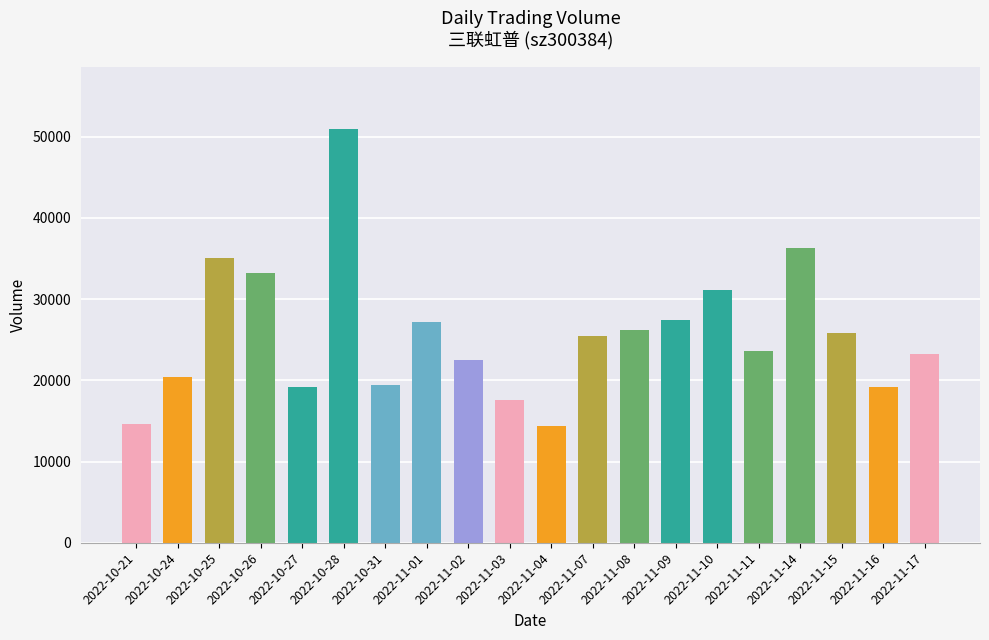

What is the maximum value shown in the chart?

50974